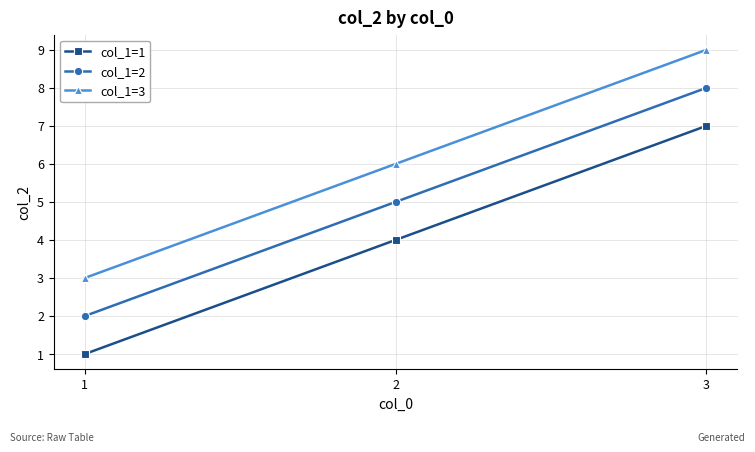

Count the col_1=3 values in the range 3 to 9.

3